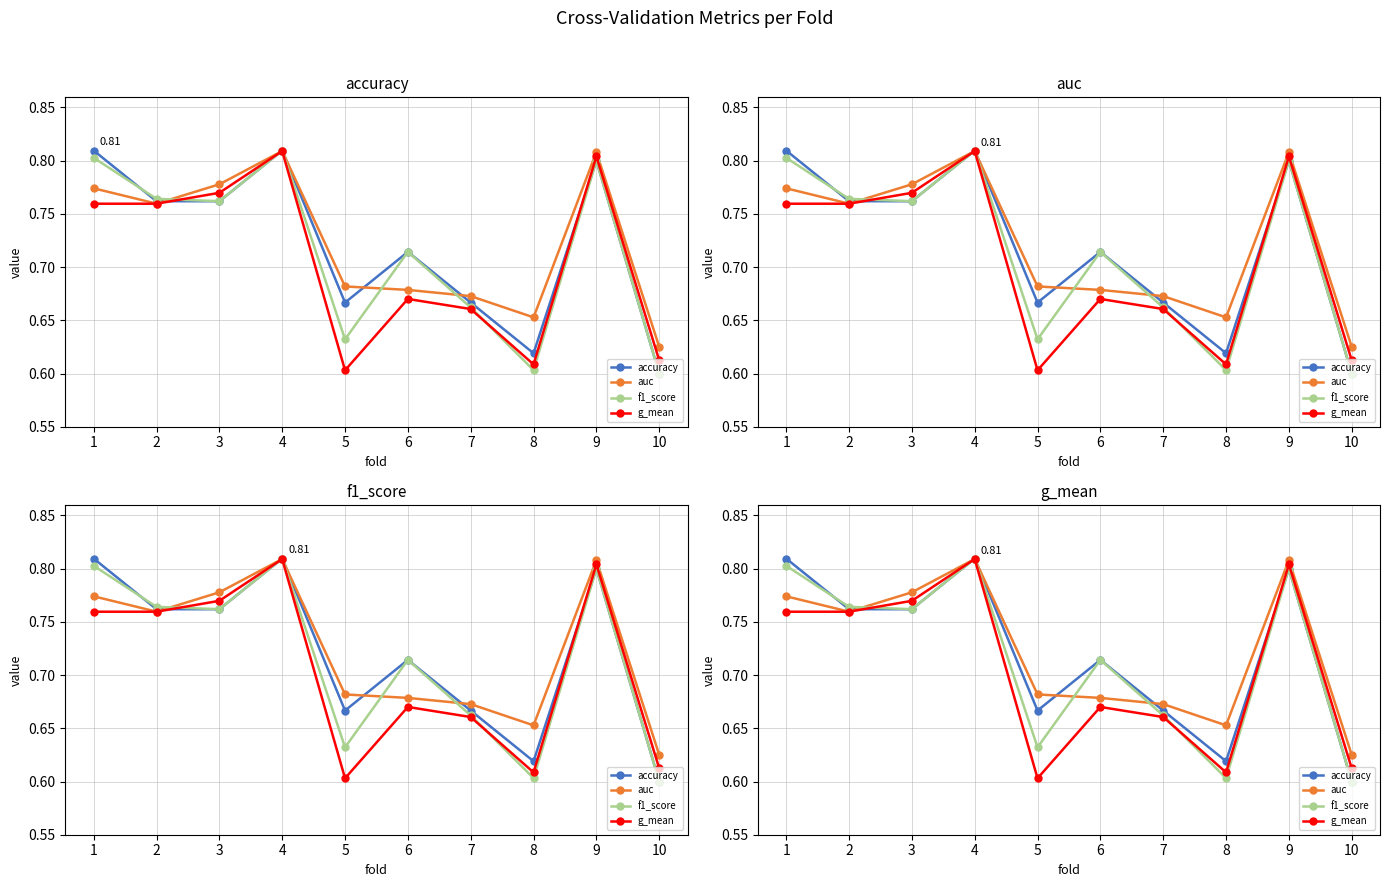

Count the accuracy values in the range 0 to 1.

10